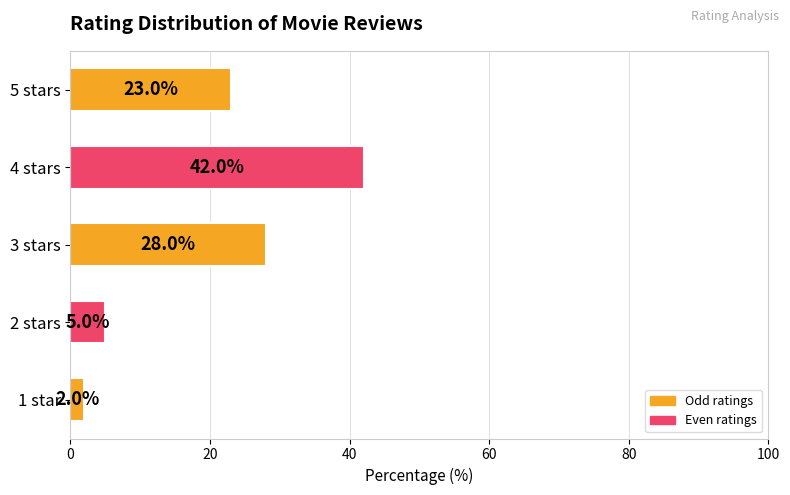

Where is the data nearest to the value 22?

5 stars